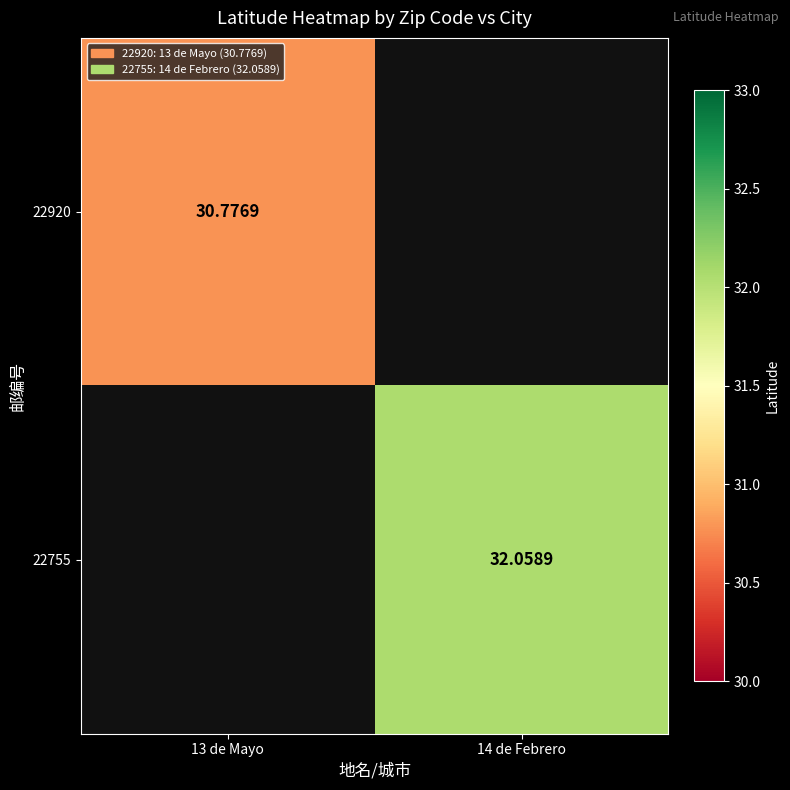

Which label corresponds to the largest value in the chart?

14 de Febrero